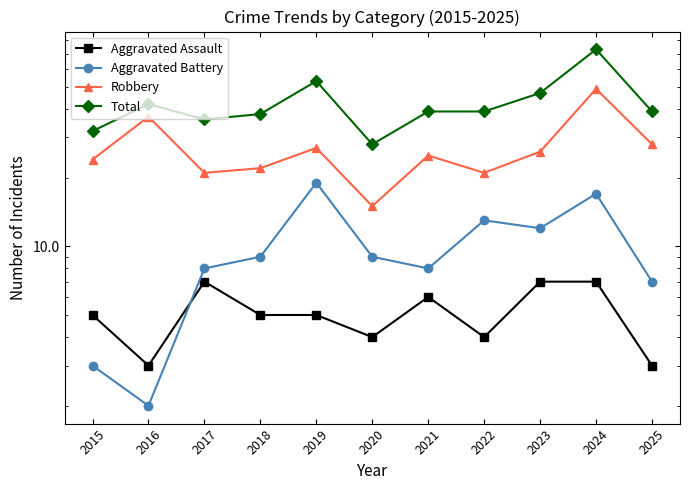

At which label does Total first exceed 39?

2016